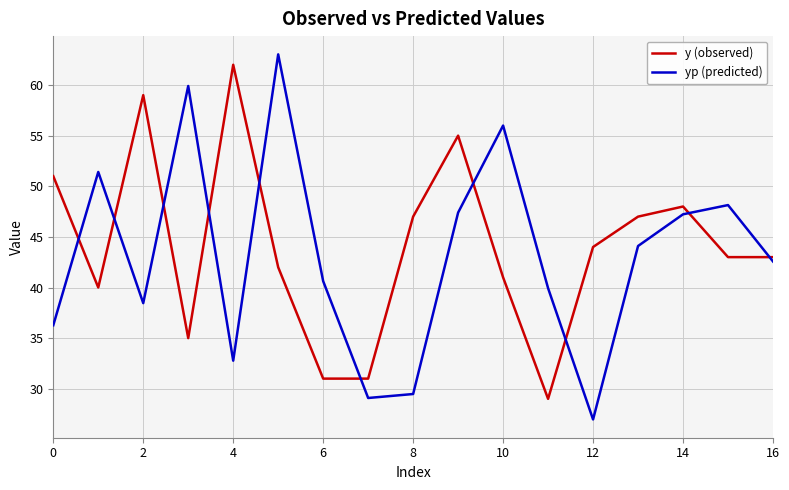

In y (observed), how many points are higher than both neighbors (excluding endpoints)?

4